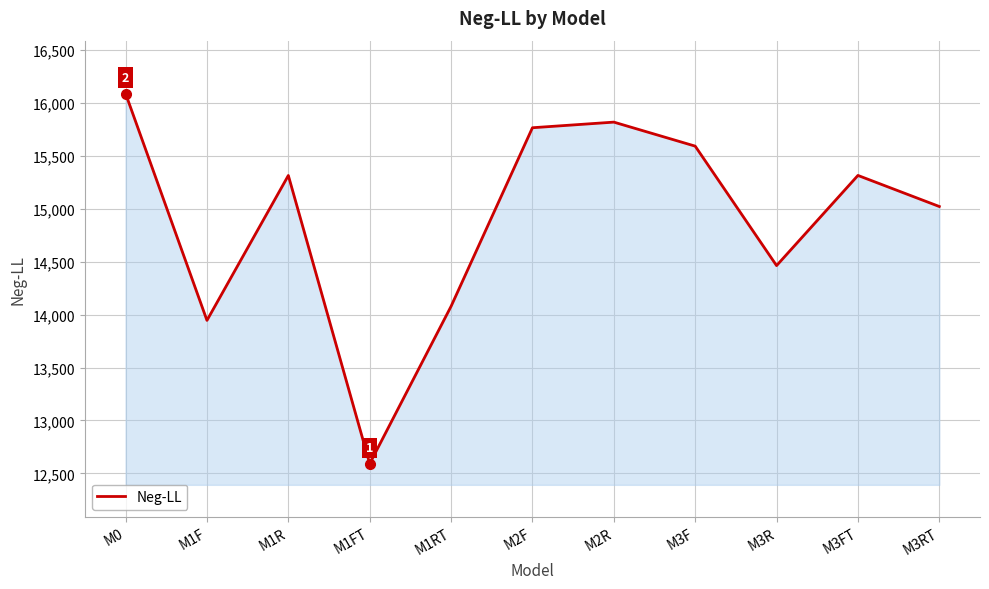

Where does the data first go above 15314?

M0